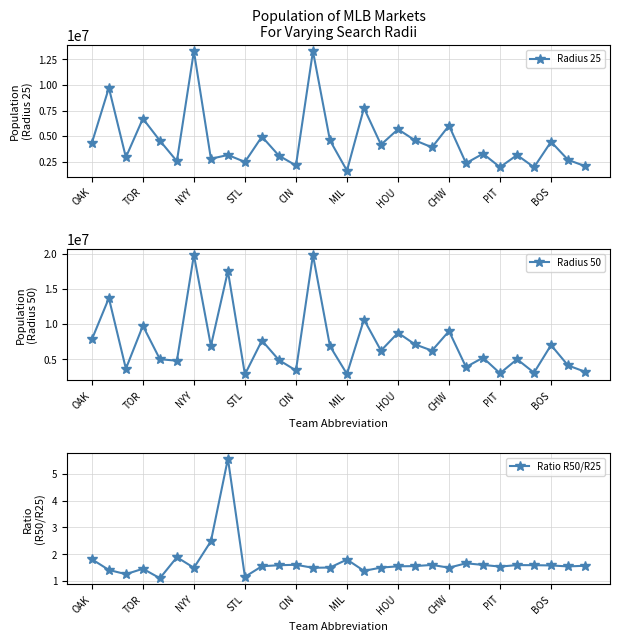

Does the chart display data point markers on the line(s)?

Yes